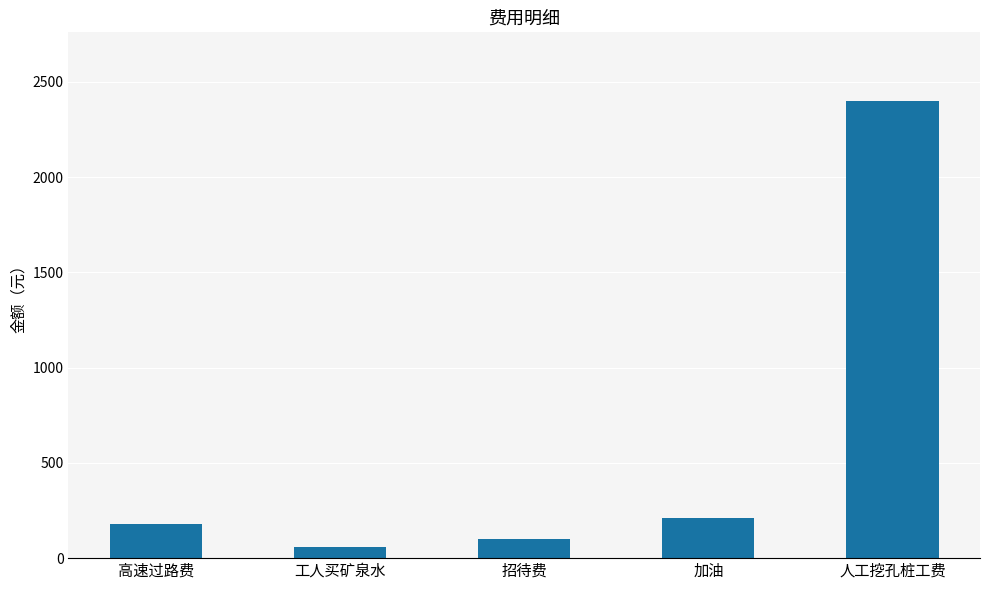

Which label corresponds to the largest value in the chart?

人工挖孔桩工费